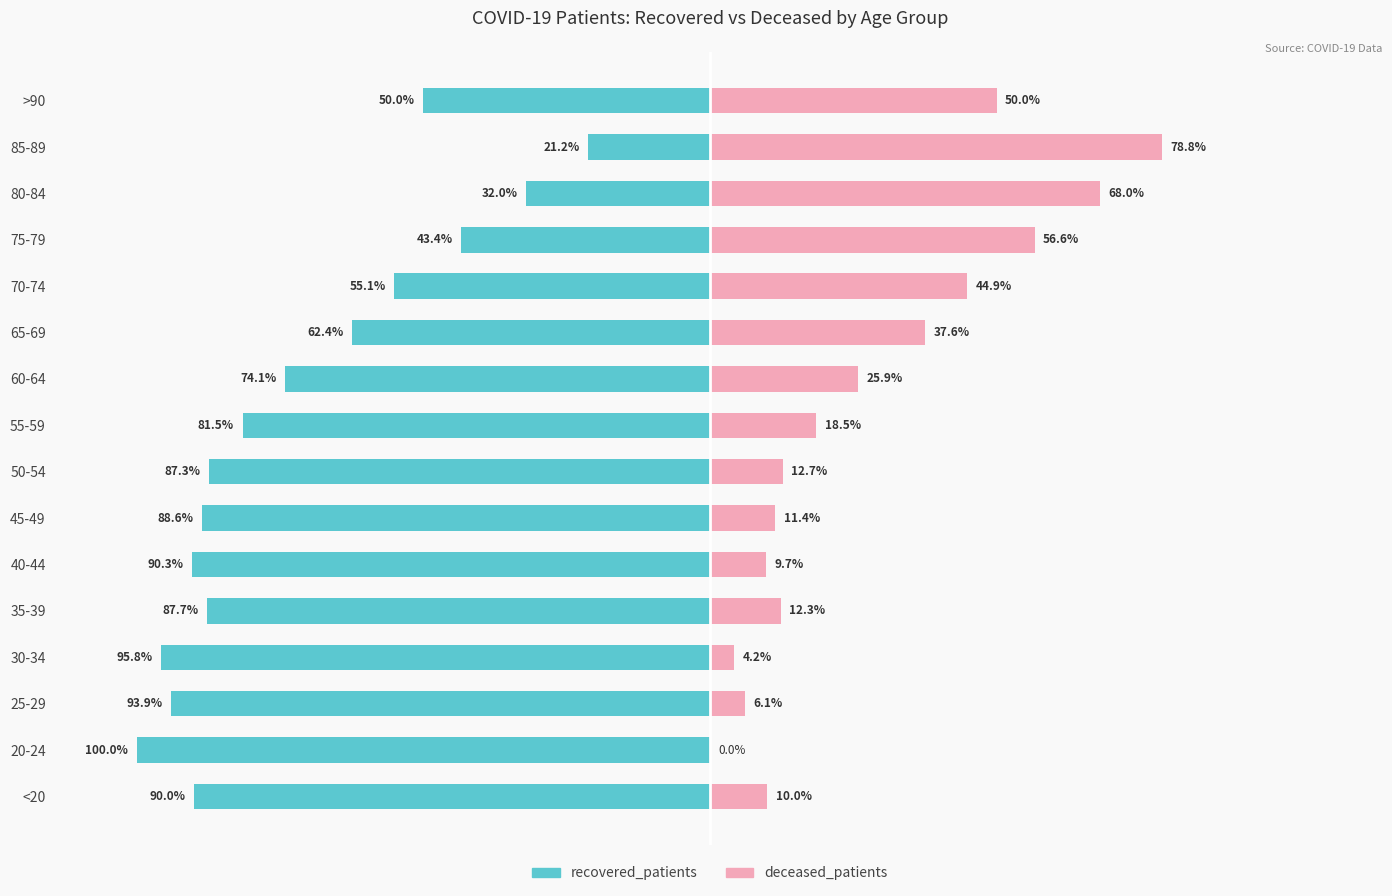

What is the difference between the recovered_patients values at 20-24 and 35-39?

12.3